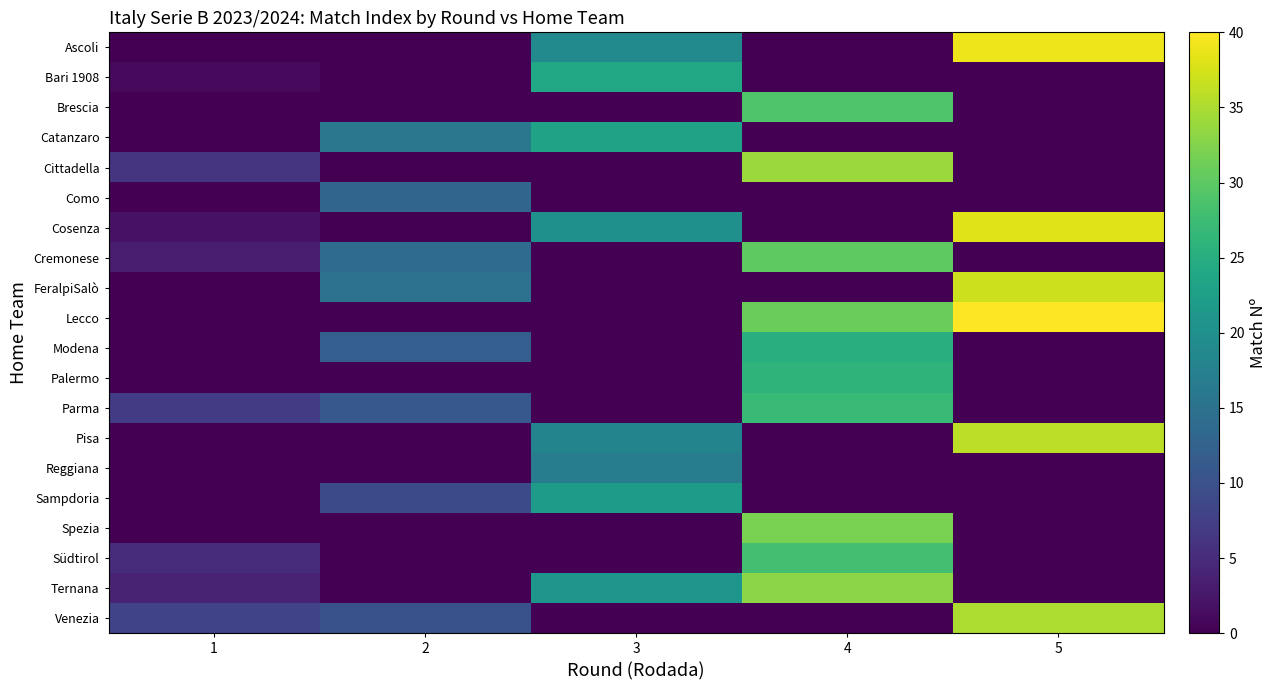

List the series in order of their peak value, lowest first.

Como, Reggiana, Sampdoria, Catanzaro, Bari 1908, Modena, Palermo, Parma, Südtirol, Brescia, Cremonese, Spezia, Ternana, Cittadella, Venezia, Pisa, FeralpiSalò, Cosenza, Ascoli, Lecco